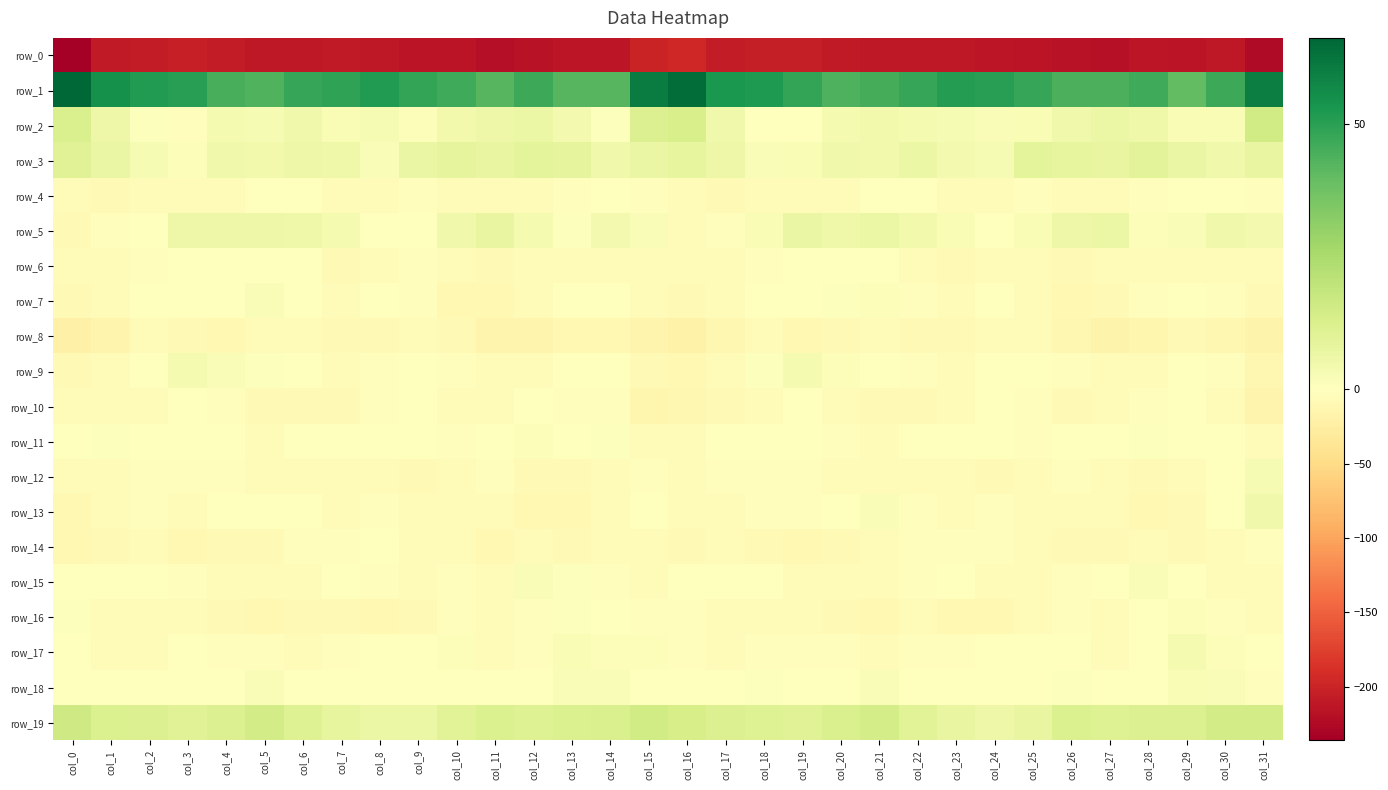

What value does the row_6 series have at col_12?

-6.3